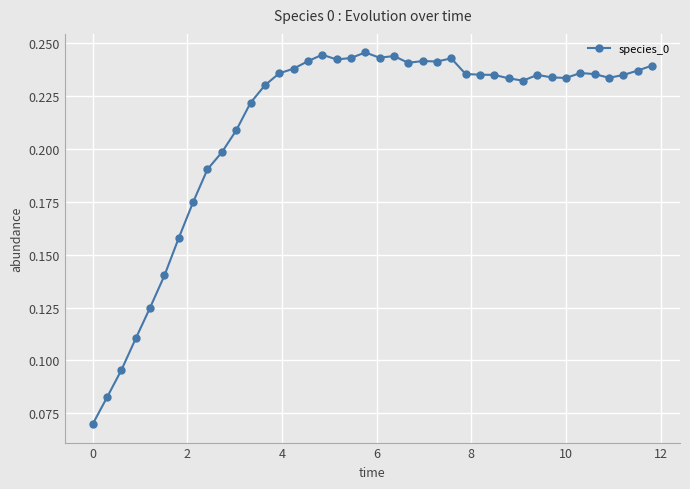

How many values are between 0 and 1?

40